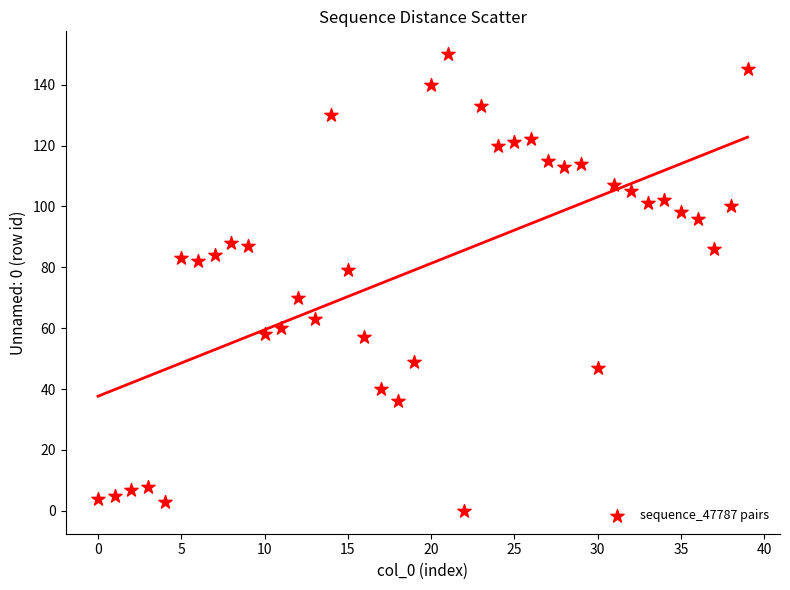

What is the range of Y values (max minus min)?

150